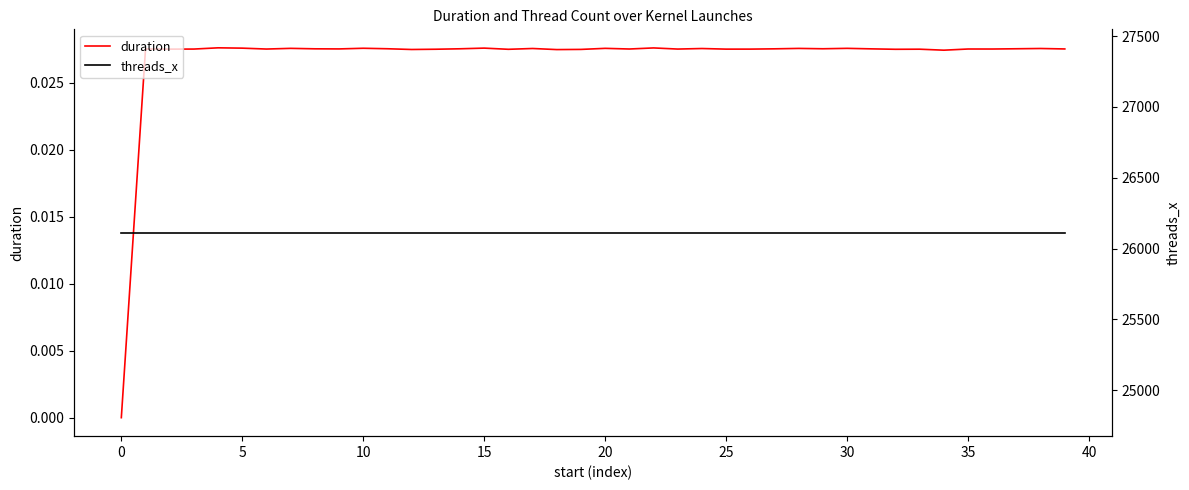

What is the difference between the highest and lowest values at 14?

26112.0